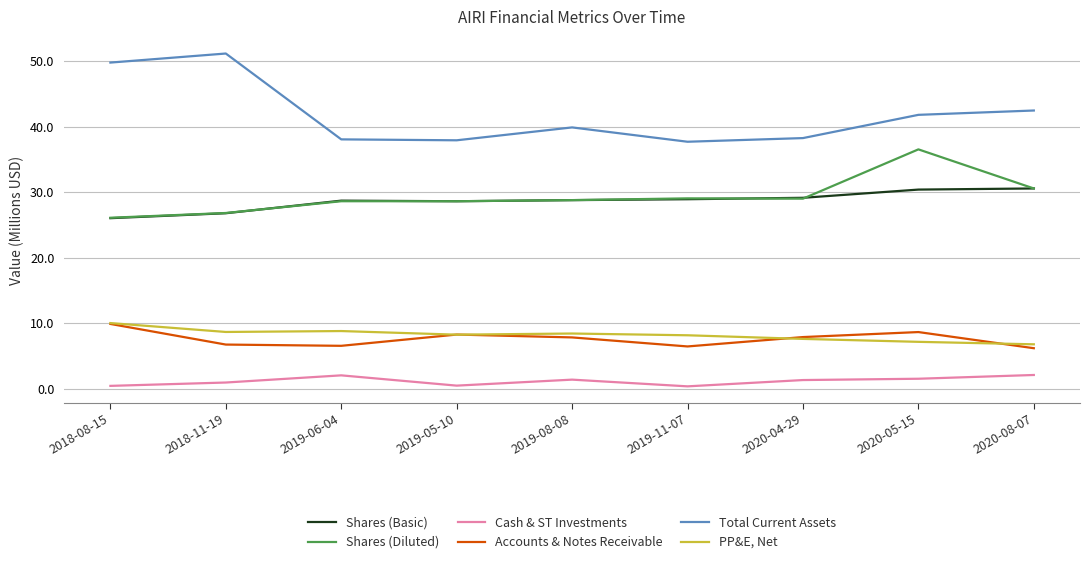

At 2019-06-04, list the series in order from largest to smallest.

Total Current Assets, Shares (Basic), Shares (Diluted), PP&E, Net, Accounts & Notes Receivable, Cash & ST Investments